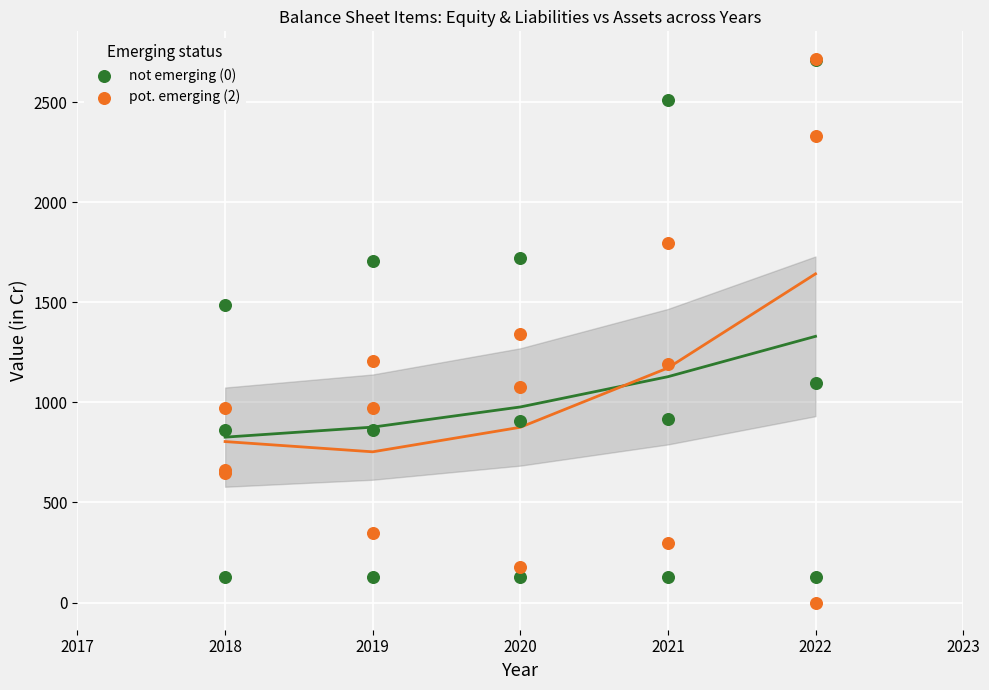

What are all the series names shown in the legend?

not emerging (0), pot. emerging (2)